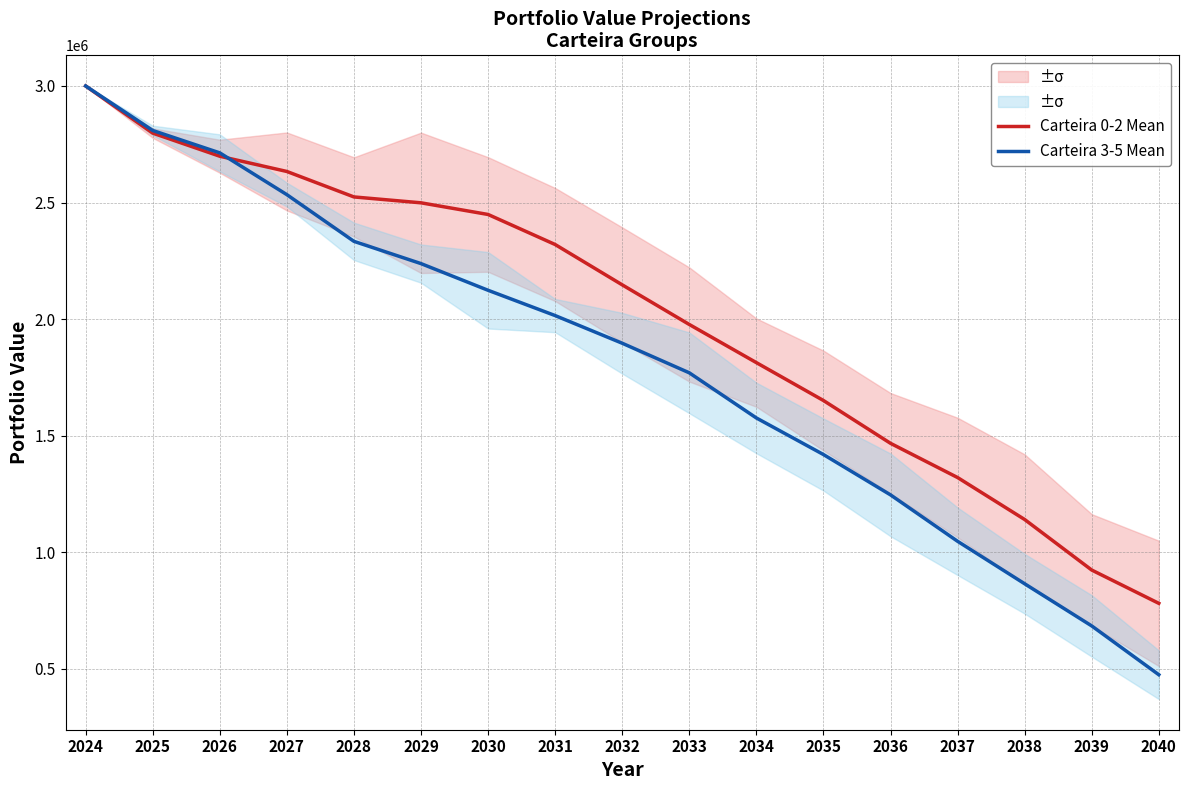

Which series ends up on top after the final intersection of Carteira 0-2 Mean and Carteira 3-5 Mean?

Carteira 0-2 Mean